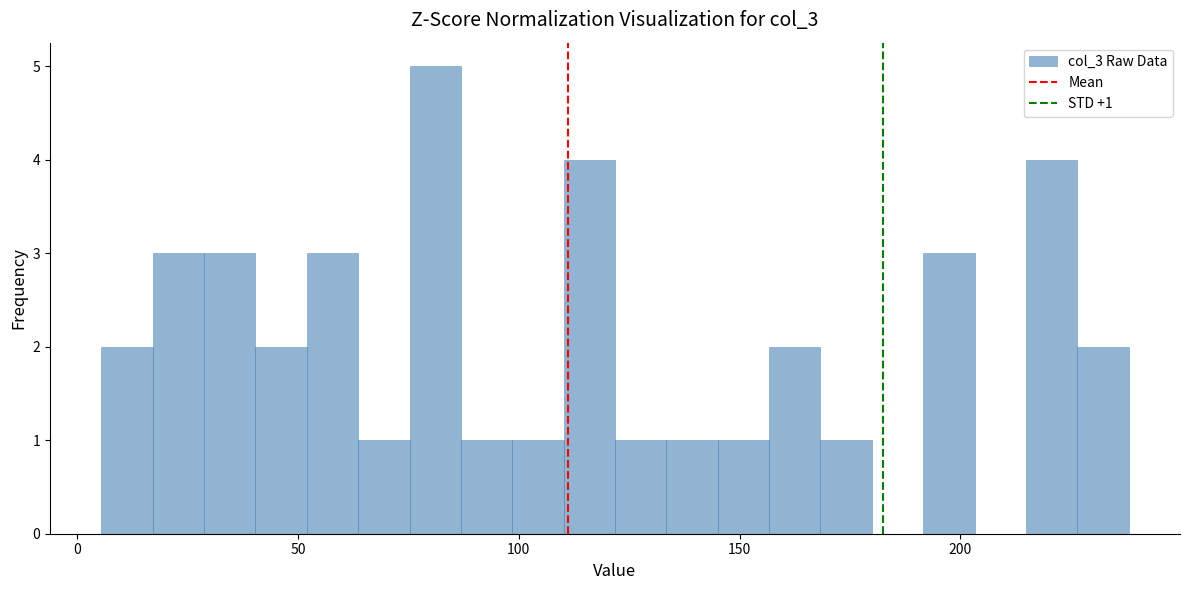

Read against the x-axis, roughly where is the centre of the tallest bar?

80